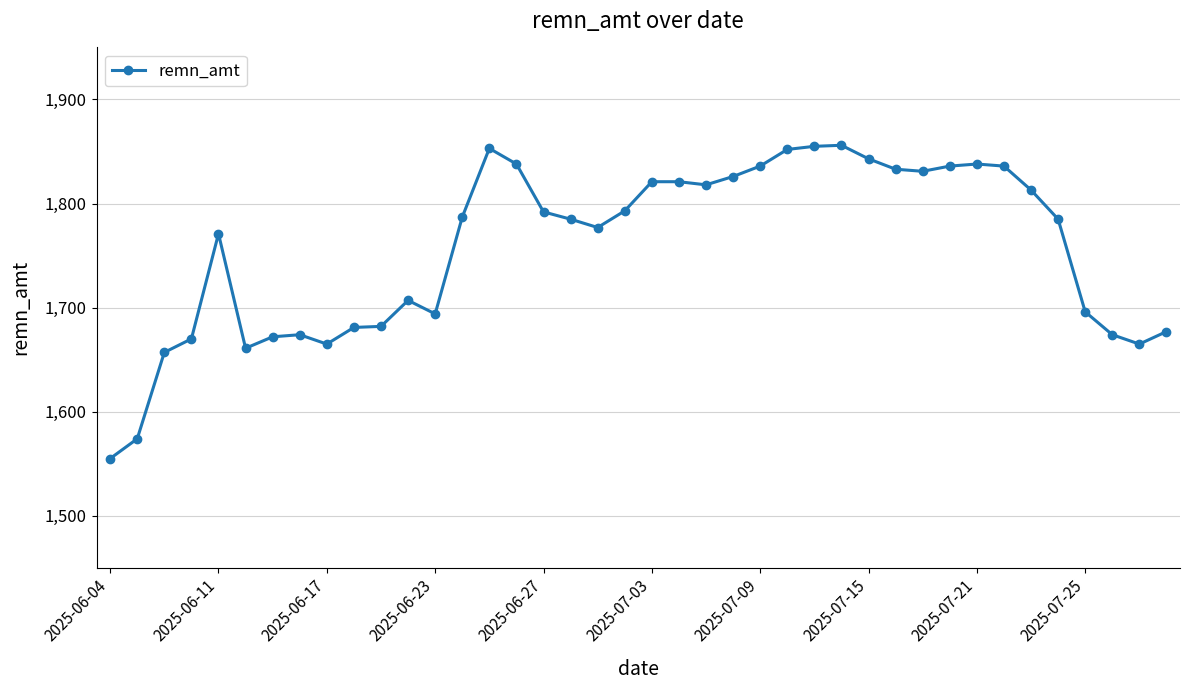

What is the difference between the second highest and second lowest values?

281